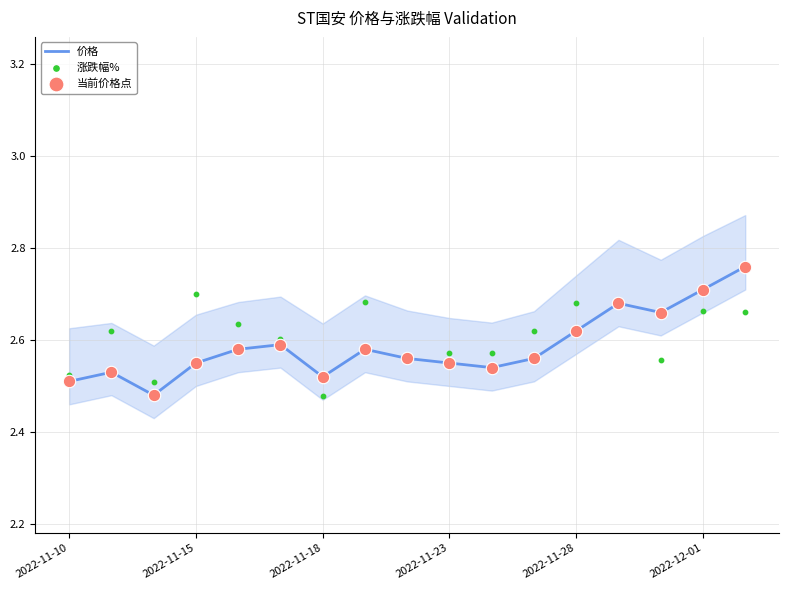

Which series contains the highest Y value?

价格